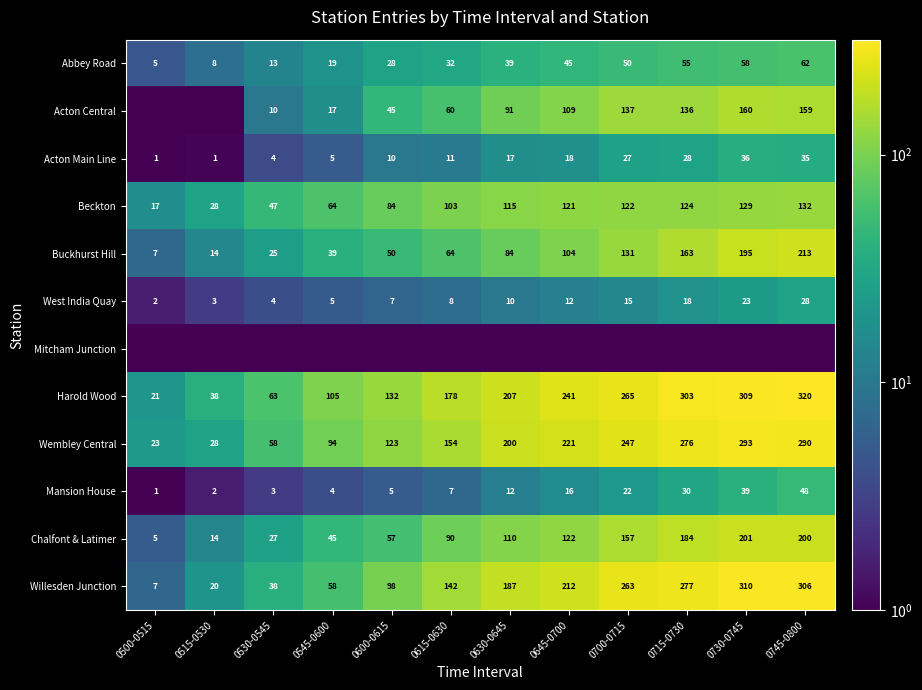

Which has a higher value, 0645-0700 or 0715-0730?

0715-0730